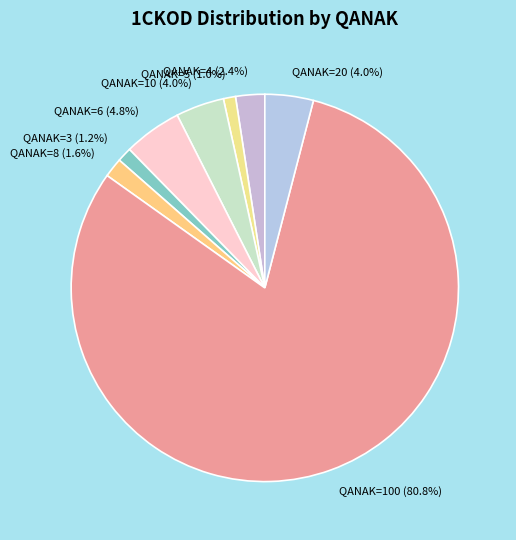

Approximately how many times larger is the value at QANAK=5 (1.0%) compared to QANAK=4 (2.4%)?

0.4